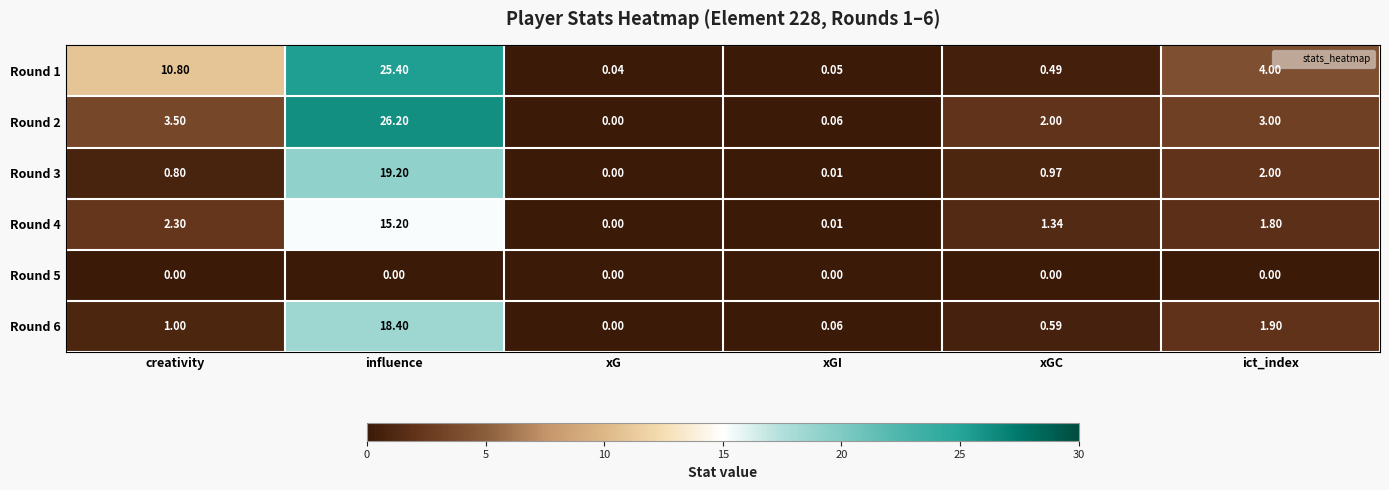

At which category is the sum across all series the highest?

influence